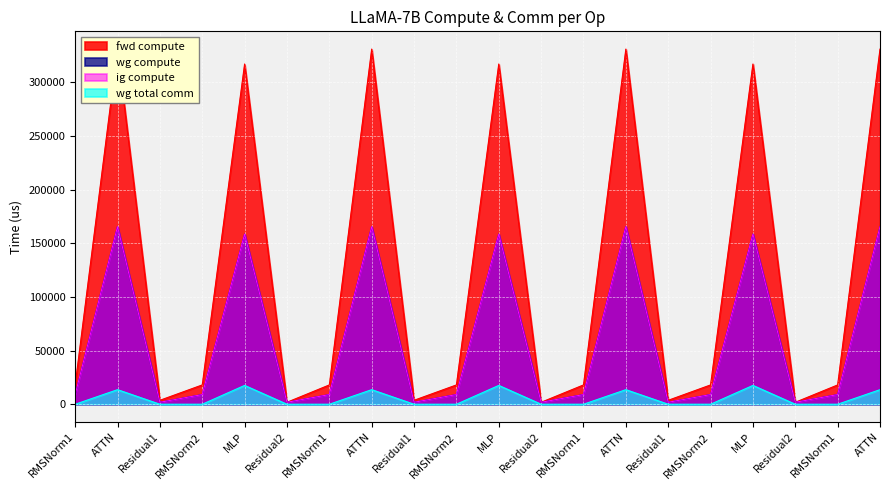

At which category is the sum across all series the highest?

ATTN